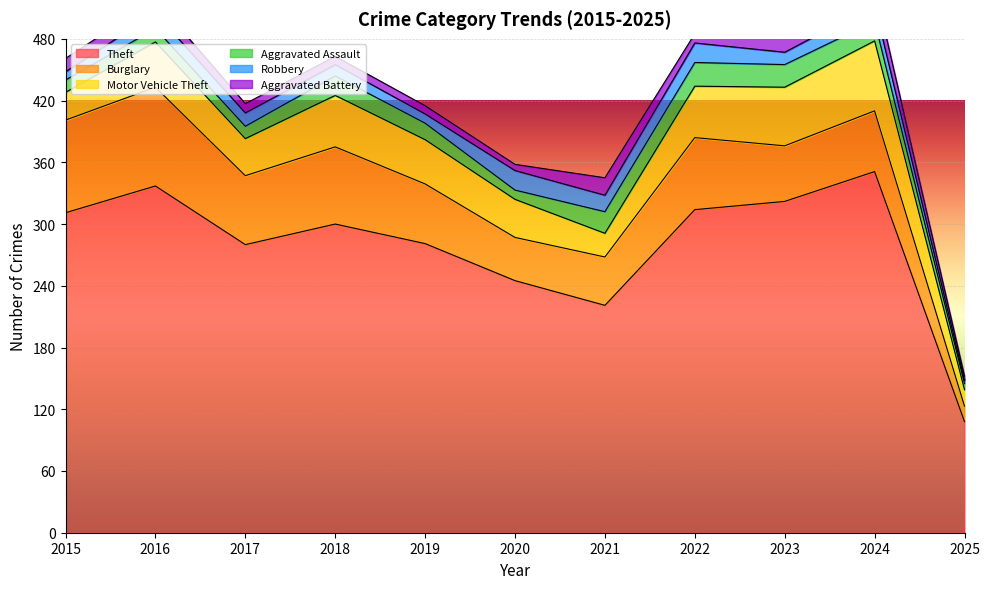

Does the chart display data point markers on the line(s)?

No